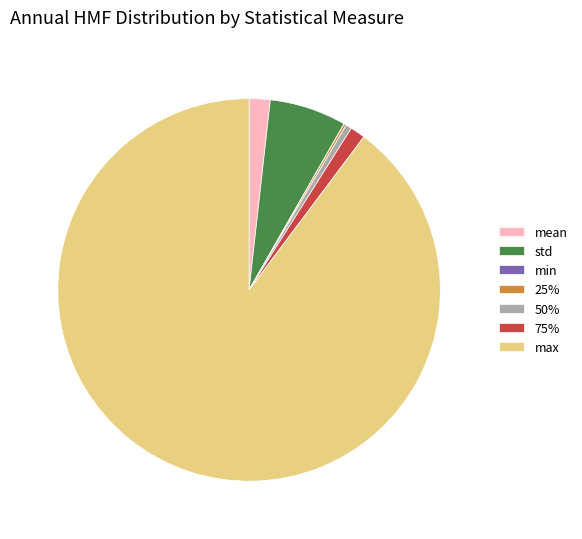

Which category has the biggest portion of the pie?

max